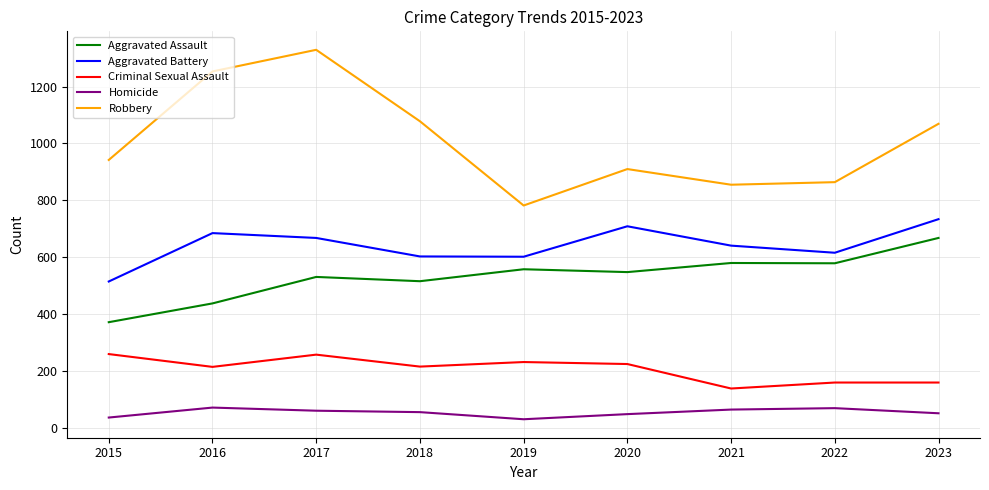

What is the average value of the Aggravated Battery series?

641